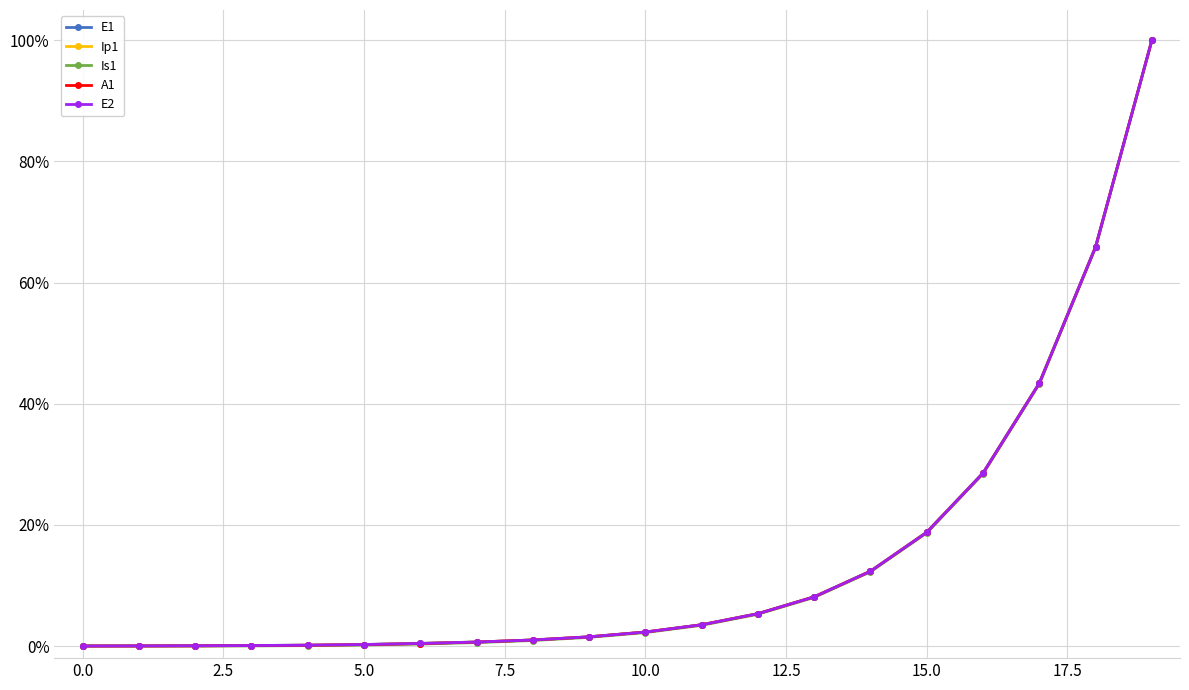

True or false: E2 has a value of 0.2 at 5.0.

True